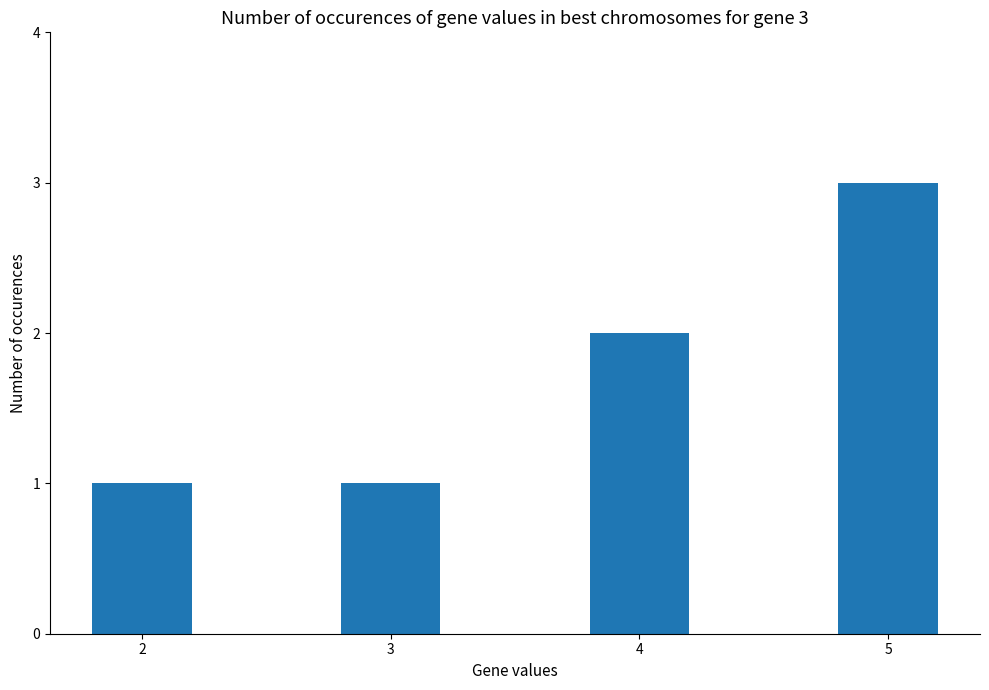

What is the value of the 4th bar from the left?

3